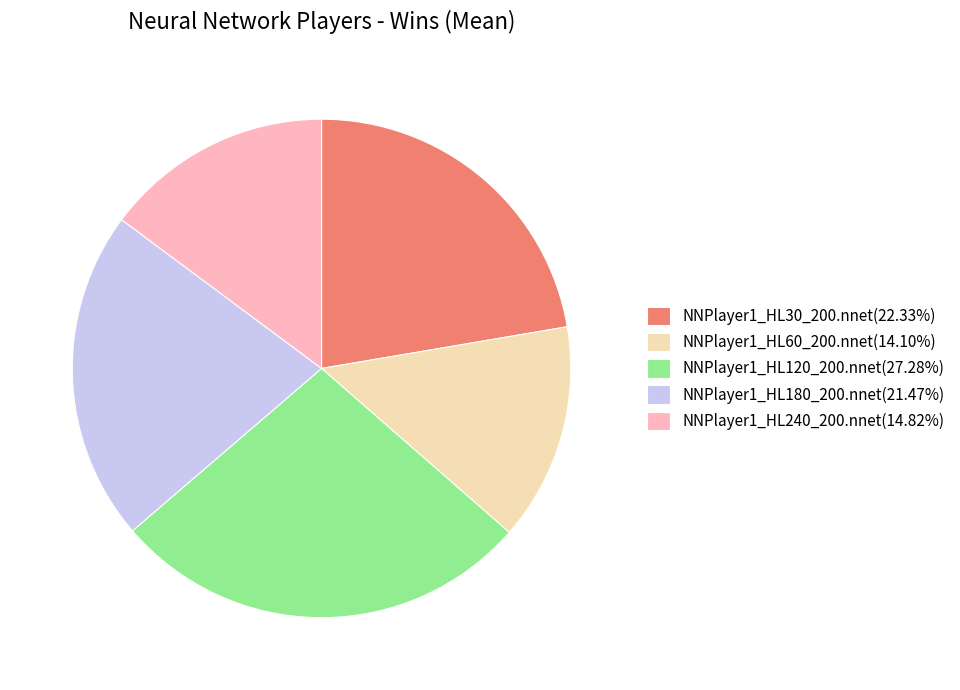

True or false: NNPlayer1_HL60_200.nnet accounts for 25% of the total.

False